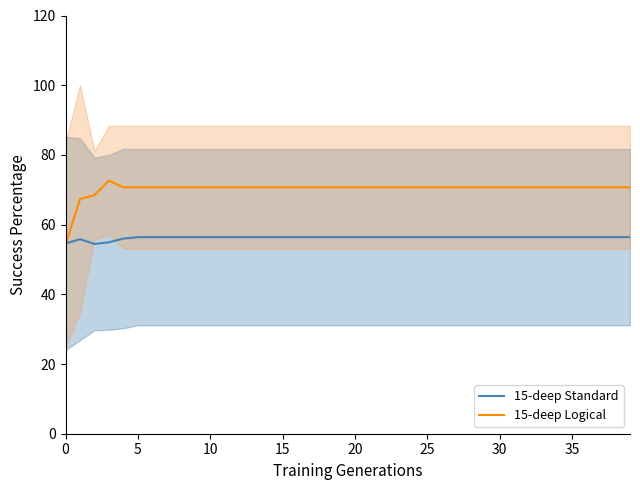

Rank the series by their maximum value, from highest to lowest.

15-deep Logical, 15-deep Standard